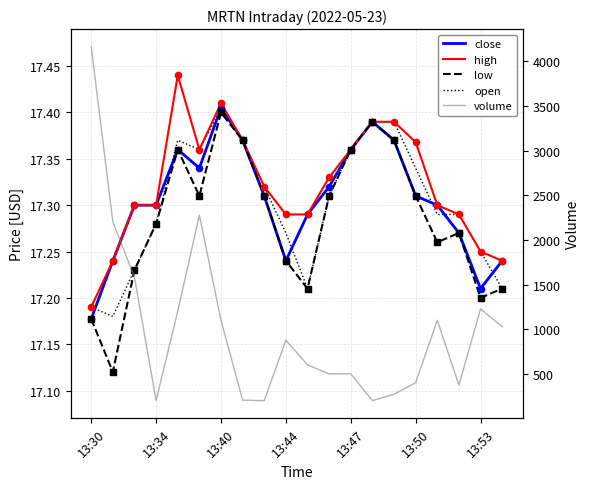

What are all the series names shown in the legend?

close, high, low, open, volume